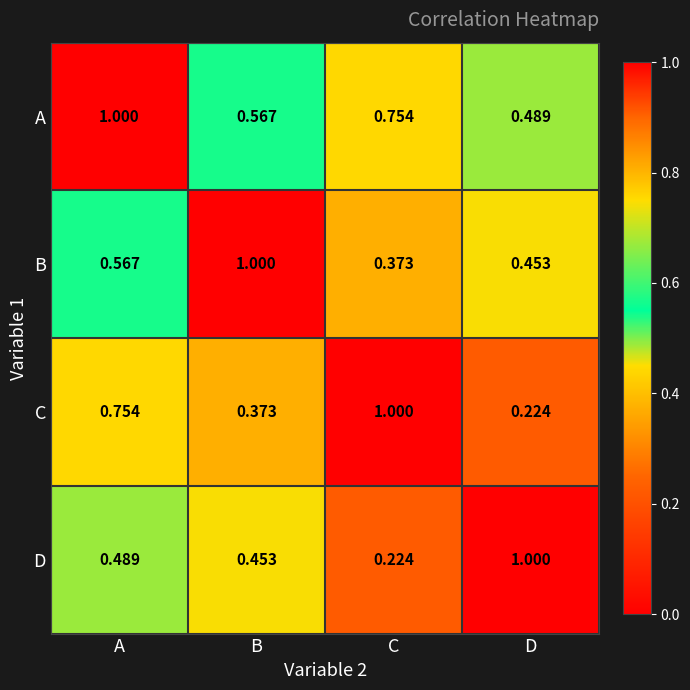

At which label does D reach its peak?

D